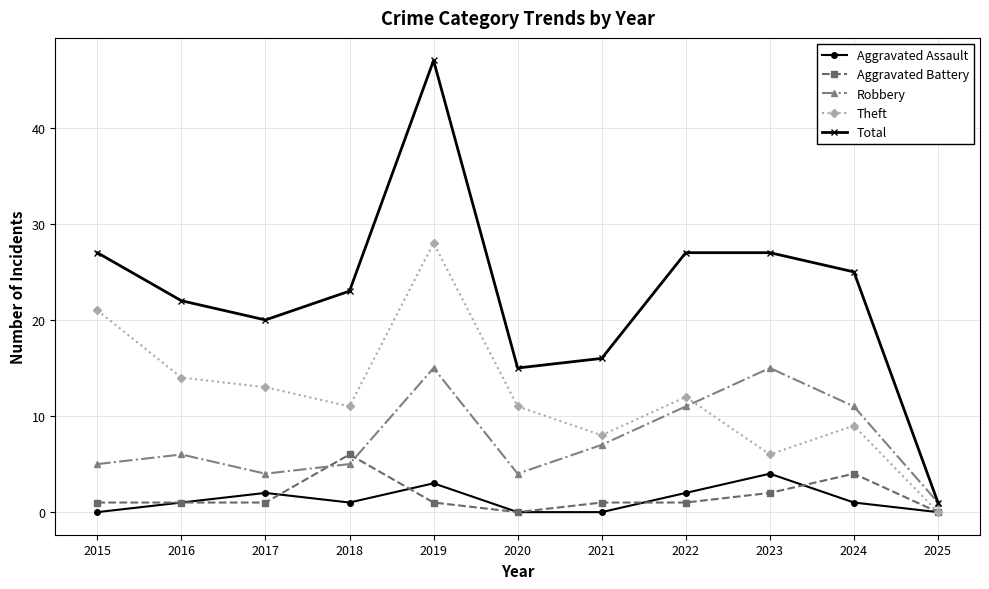

What is the difference between the second highest and minimum values in the Robbery series?

14